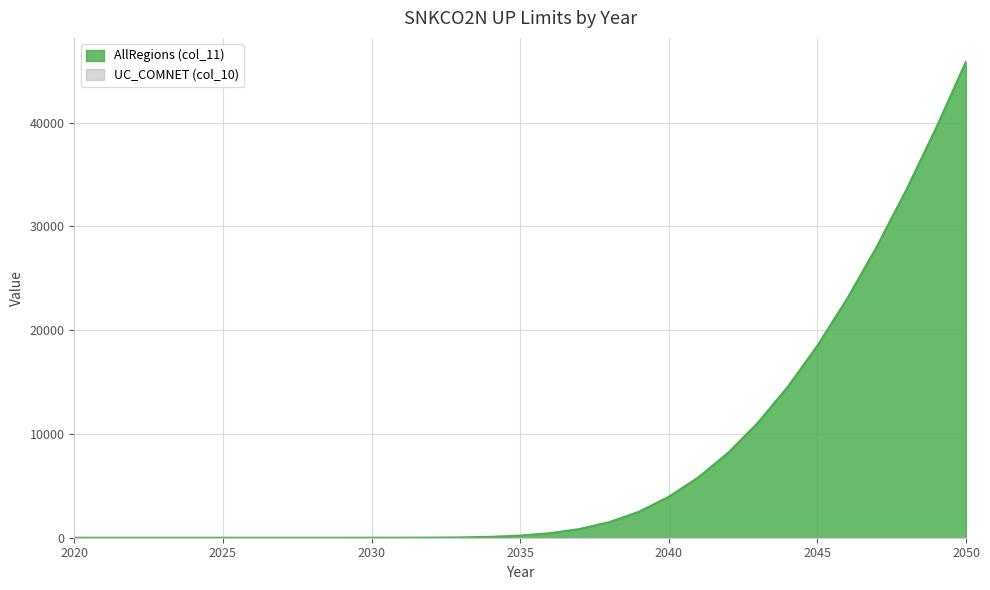

The chart shows a value of 0.9 at 2030. True or false?

False